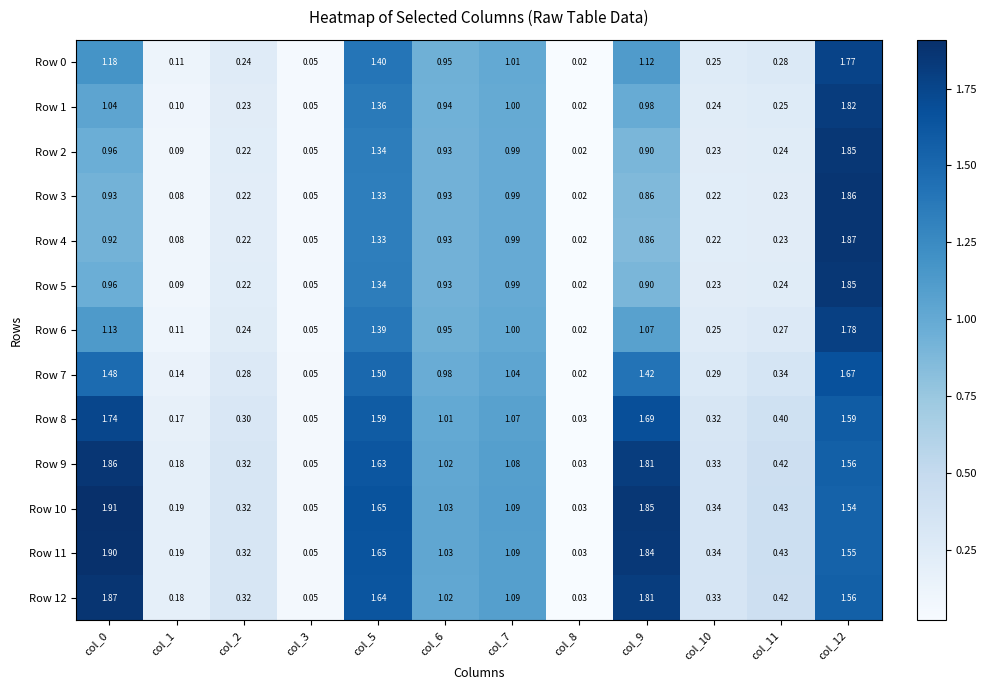

Is the value of Row 7 at col_12 greater than the value of Row 3 at col_1?

Yes